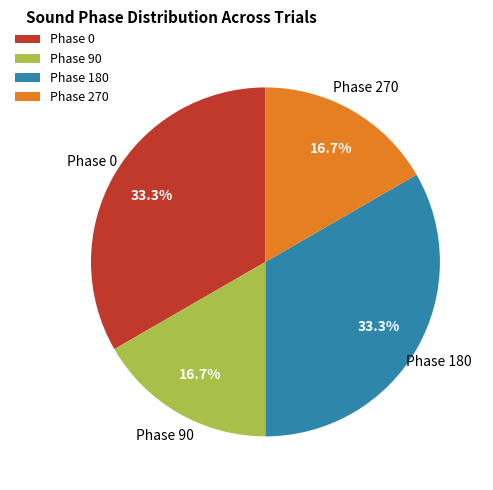

Approximately how many times larger is the value at Phase 180 compared to Phase 90?

2.0